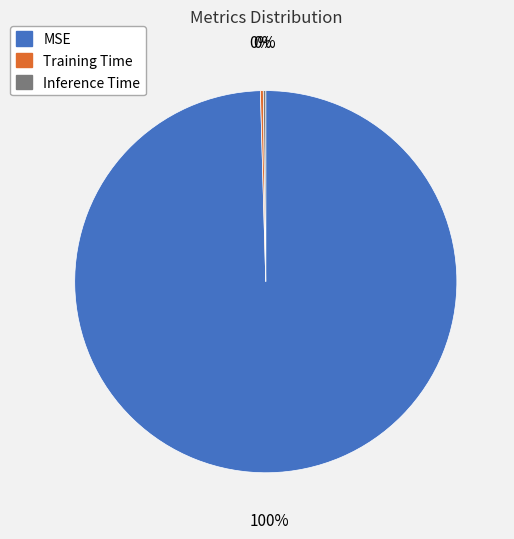

Which category accounts for the majority?

MSE